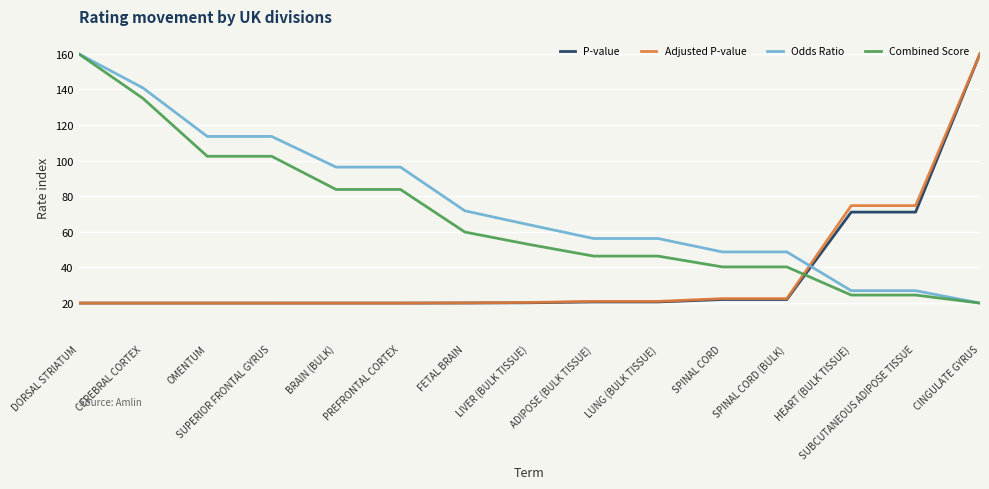

What value does the Combined Score series have at DORSAL STRIATUM?

160.0